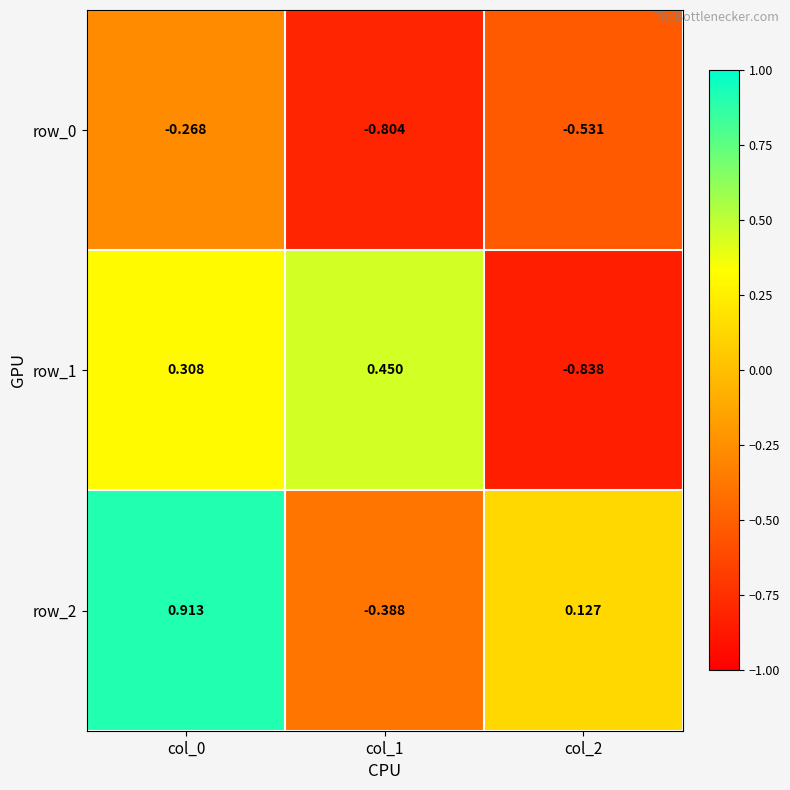

What is the difference between the row_0 values at col_0 and col_2?

0.3